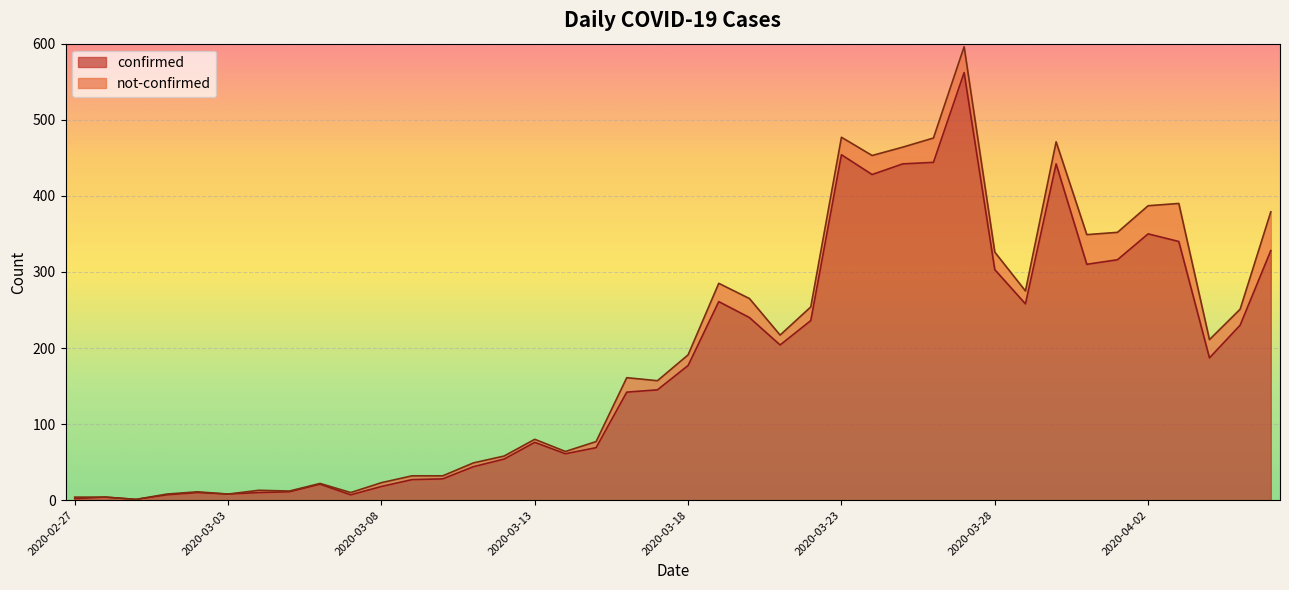

How many lines are shown in the chart?

2